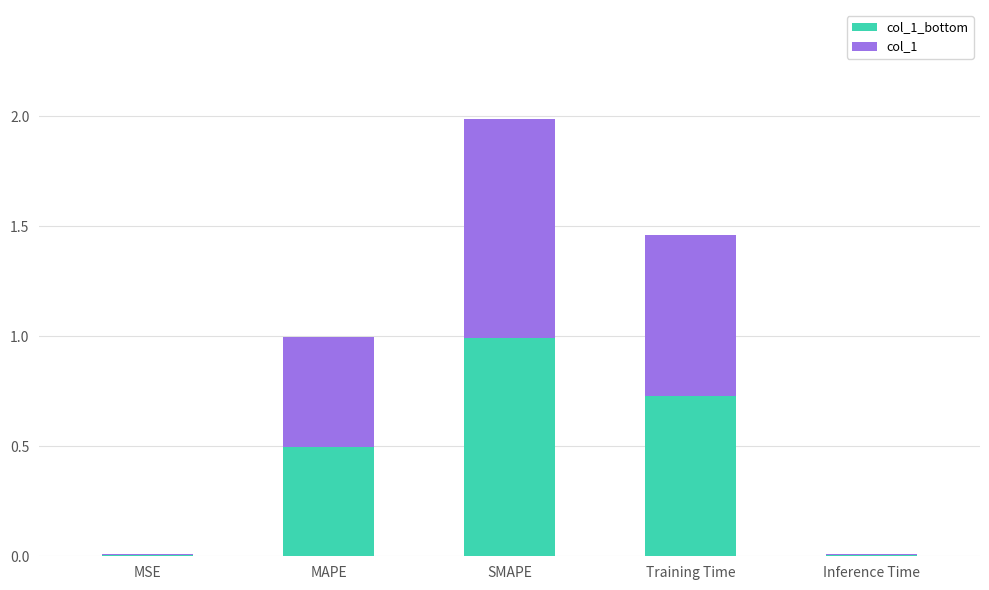

What are all the series names shown in the legend?

col_1_bottom, col_1